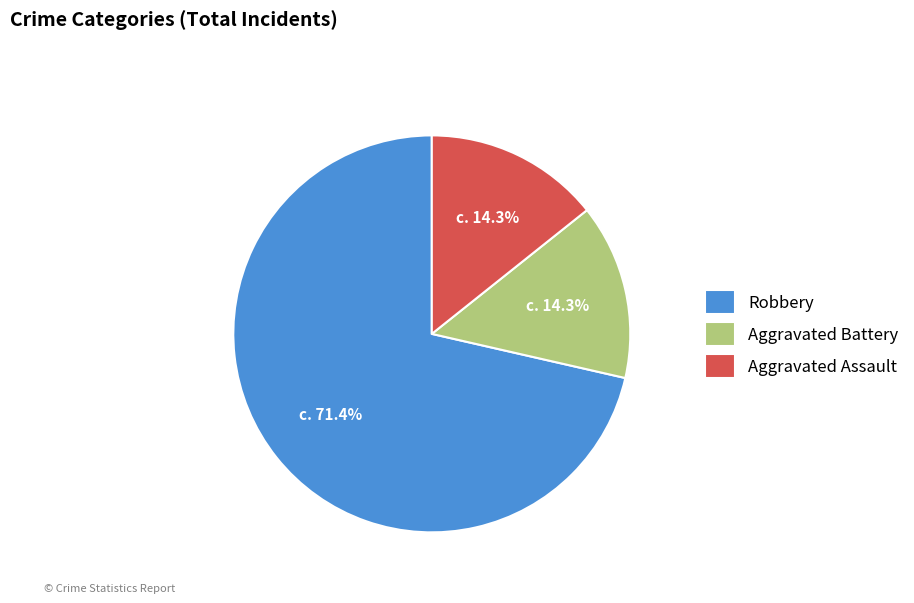

Do Aggravated Battery and Aggravated Assault together represent more than half of the pie?

No